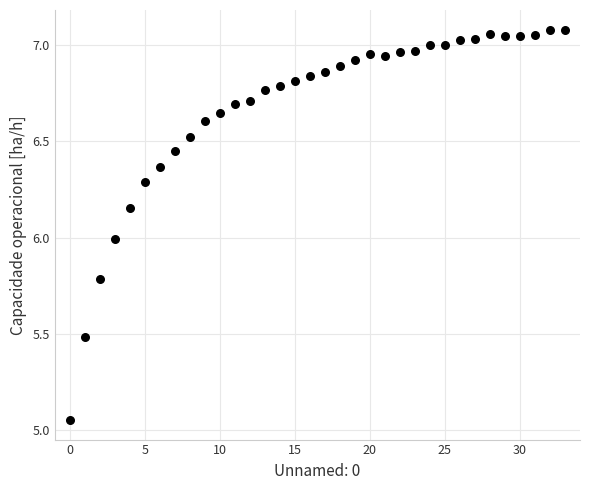

What is the range of Y values (max minus min)?

2.0